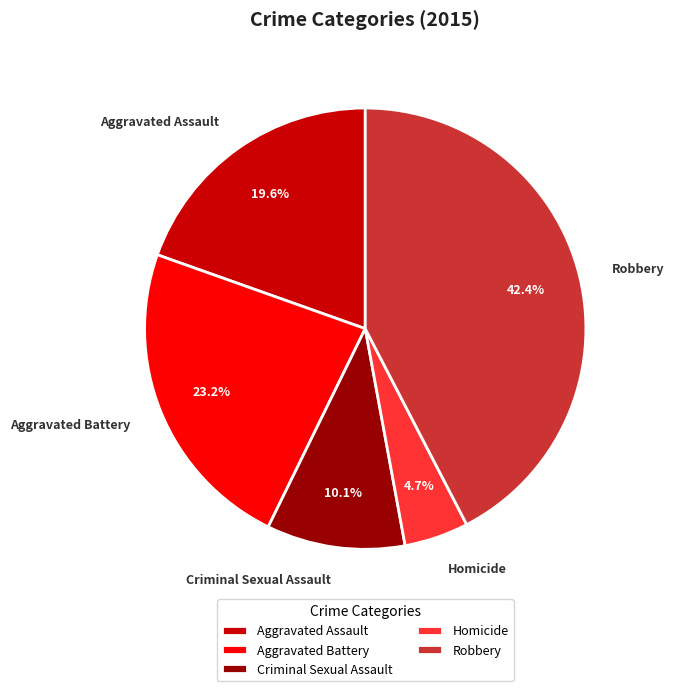

How much of the chart is everything except Aggravated Assault?

80.4%